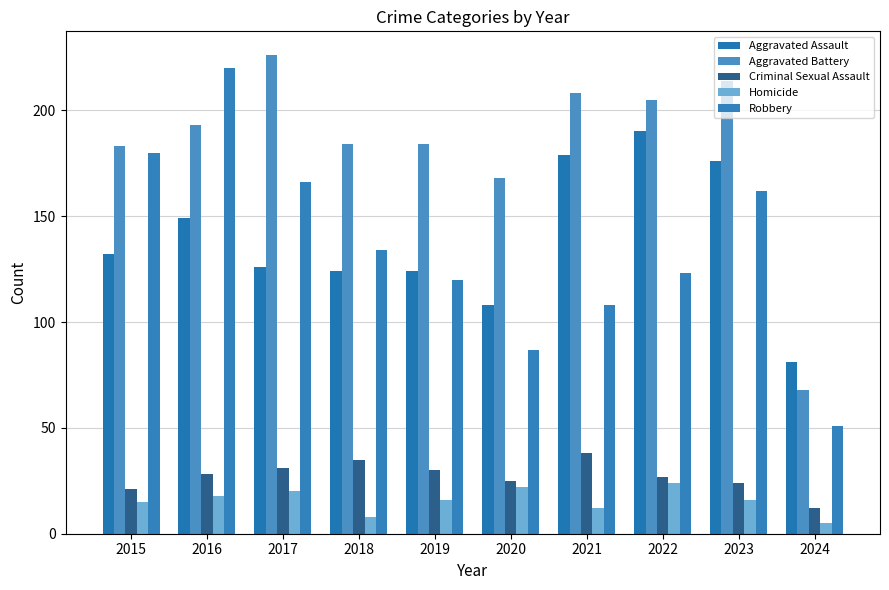

At which label is Aggravated Battery closest to 147?

2020